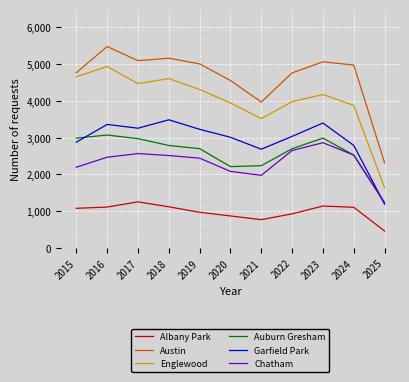

True or false: Englewood and Garfield Park intersect in this chart.

False